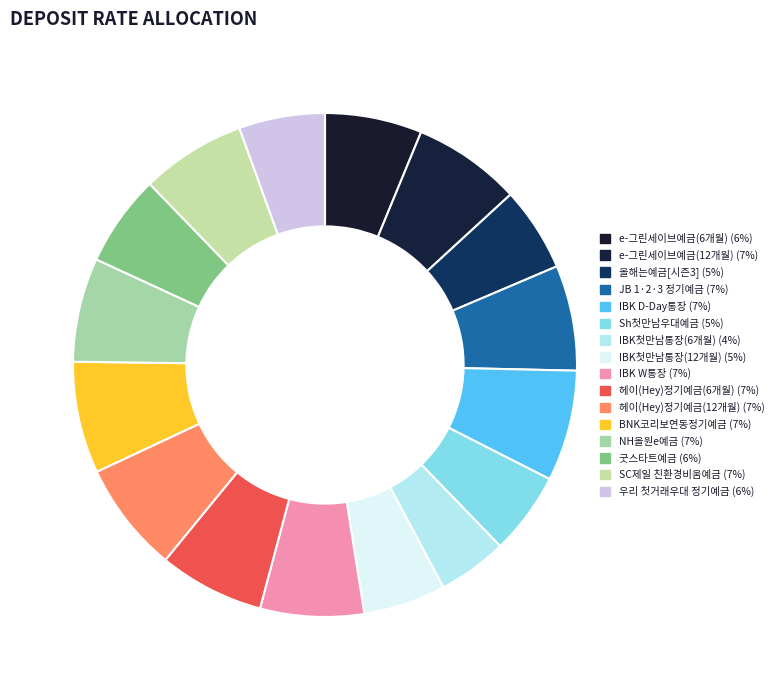

How many slices are in this pie chart?

16